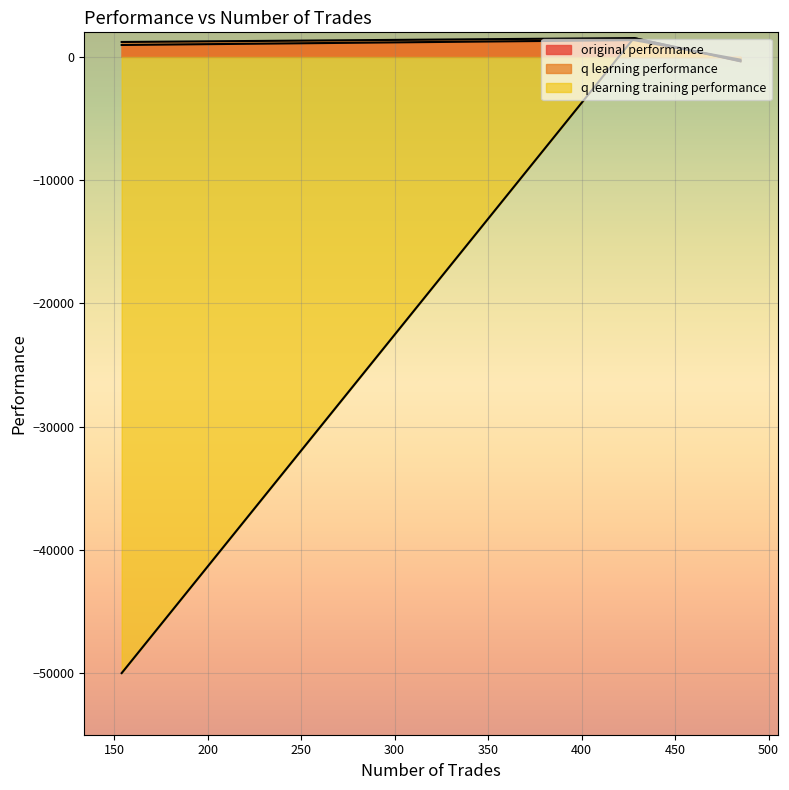

What is the average value of the original performance series?

709.7